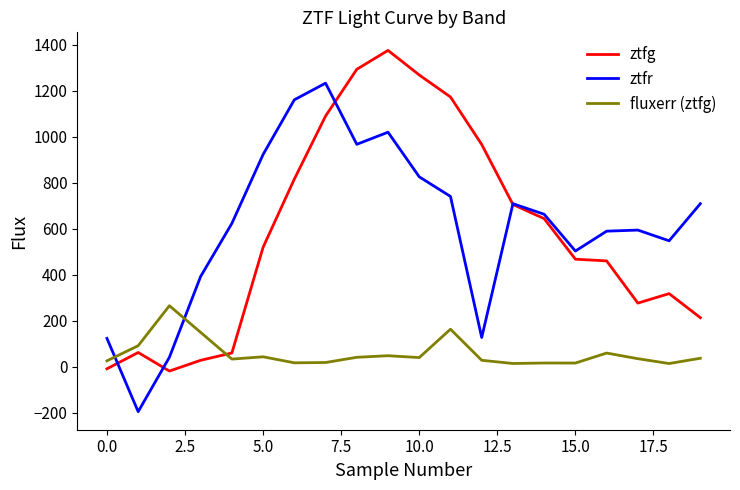

Rank the series by their maximum value, from lowest to highest.

fluxerr (ztfg), ztfr, ztfg